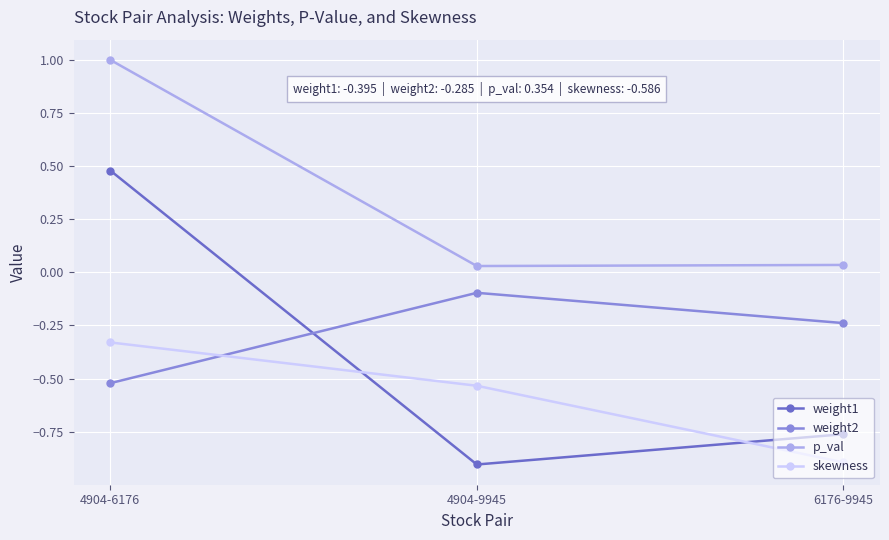

Between 4904-9945 and 6176-9945, which series saw the biggest shift?

skewness